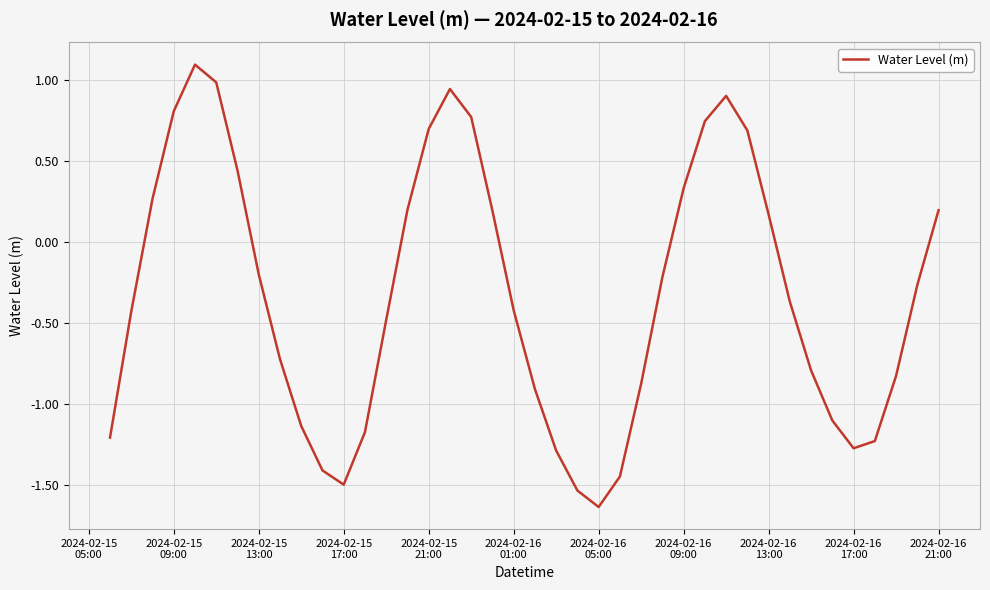

What is the maximum value shown in the chart?

1.1